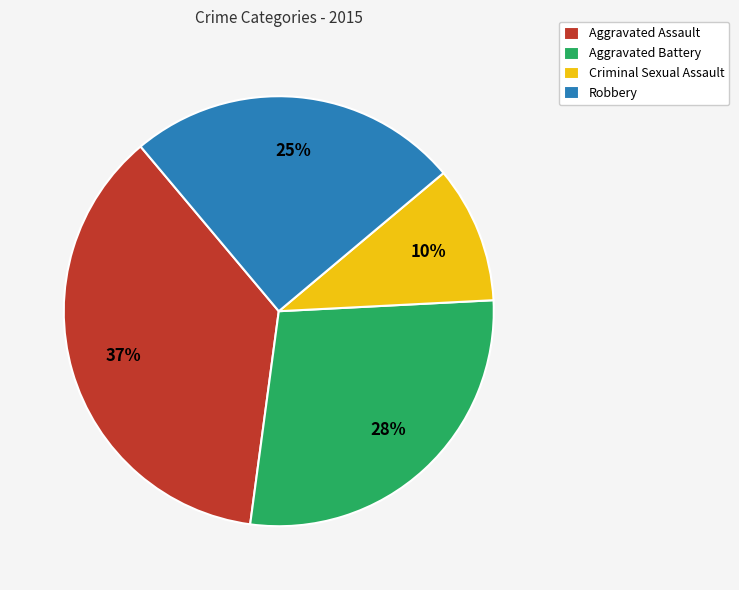

What percentage is the Robbery slice, to the nearest percent?

25%